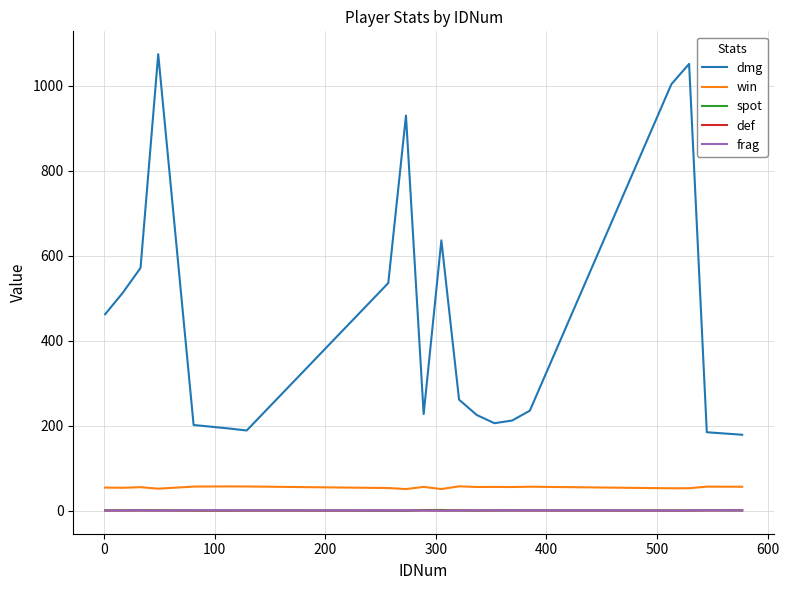

How many times do def and frag cross each other?

10